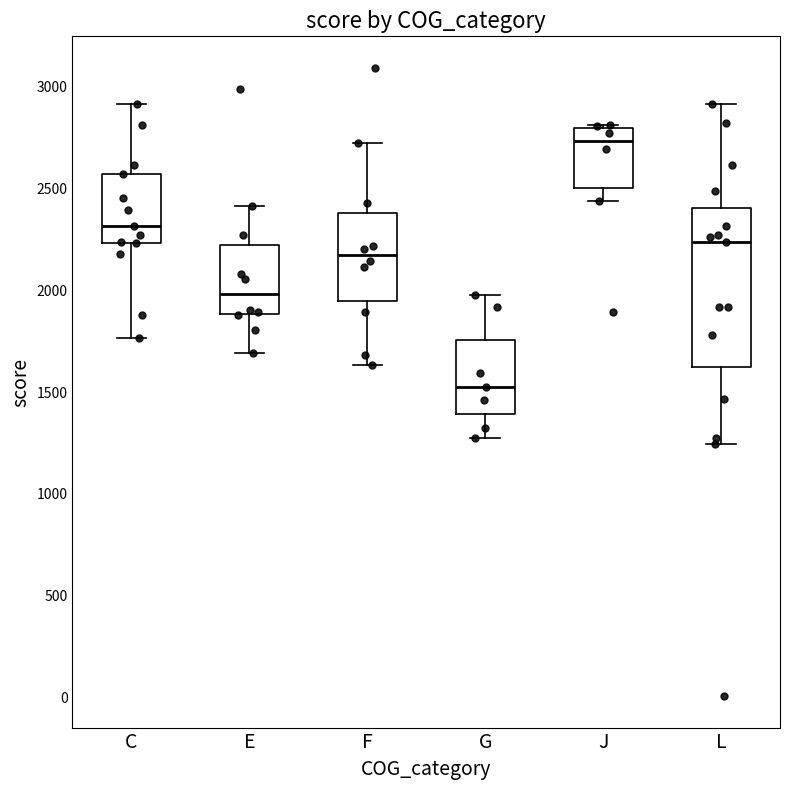

Reading left to right, transcribe this box plot: for each box, give where its median line is, the range the box spans, and where its two whiskers end, as read against the y-axis. The values are not printed on the chart, so give them approximately, as read against the axis.

C: median 2300, box 2250 to 2550, whiskers 1750 to 2900
E: median 2000, box 1900 to 2250, whiskers 1700 to 2400
F: median 2150, box 1950 to 2400, whiskers 1650 to 2700
G: median 1500, box 1400 to 1750, whiskers 1300 to 2000
J: median 2750, box 2500 to 2800, whiskers 2450 to 2800
L: median 2250, box 1600 to 2400, whiskers 1250 to 2900